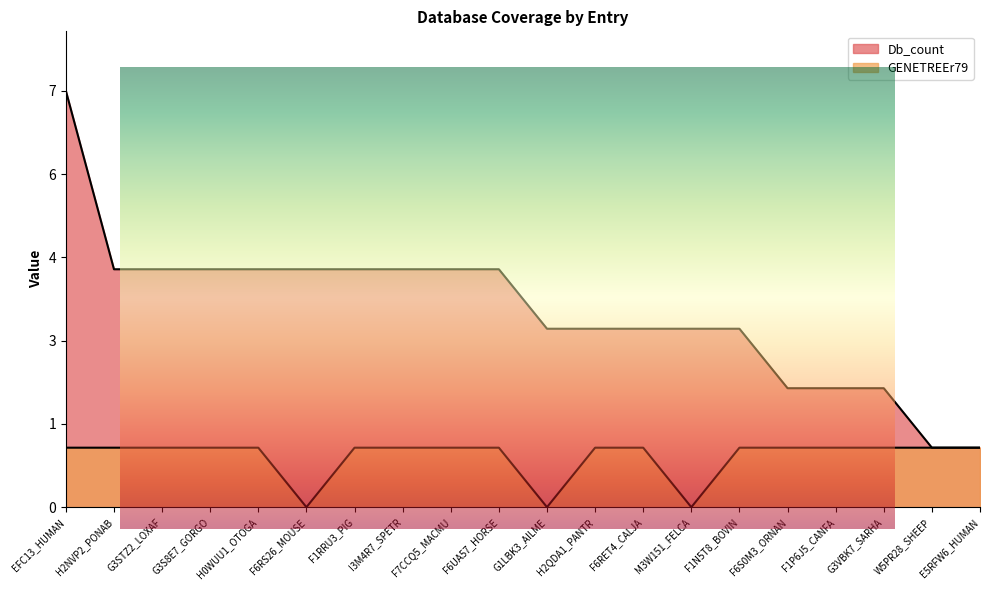

What are all the series names shown in the legend?

Db_count, GENETREEr79